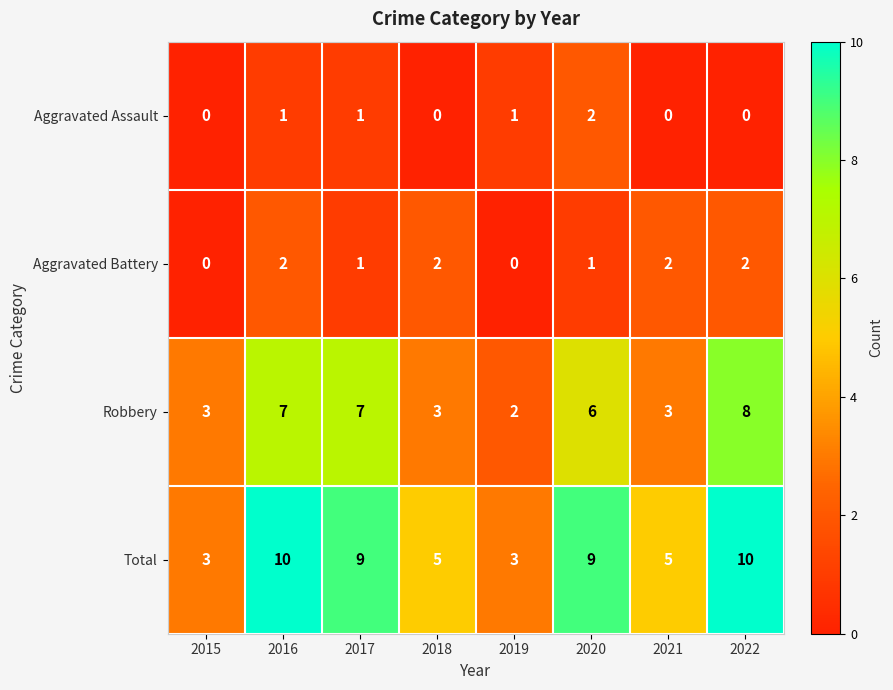

The value of Aggravated Assault at 2022 is 0. True or false?

True